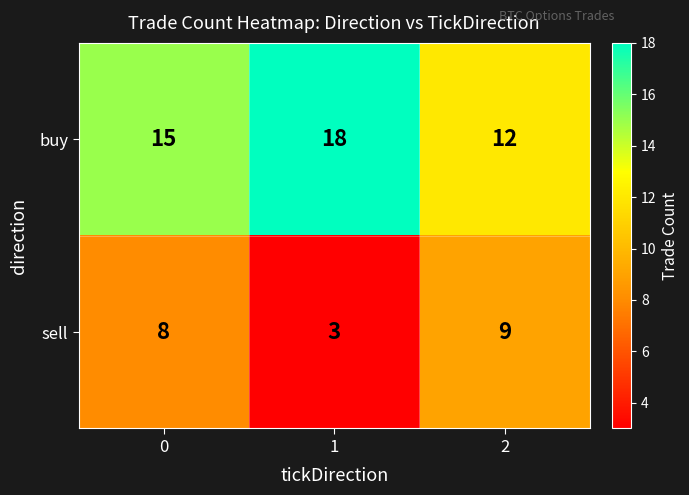

Is it true that sell equals 2 at 1?

False